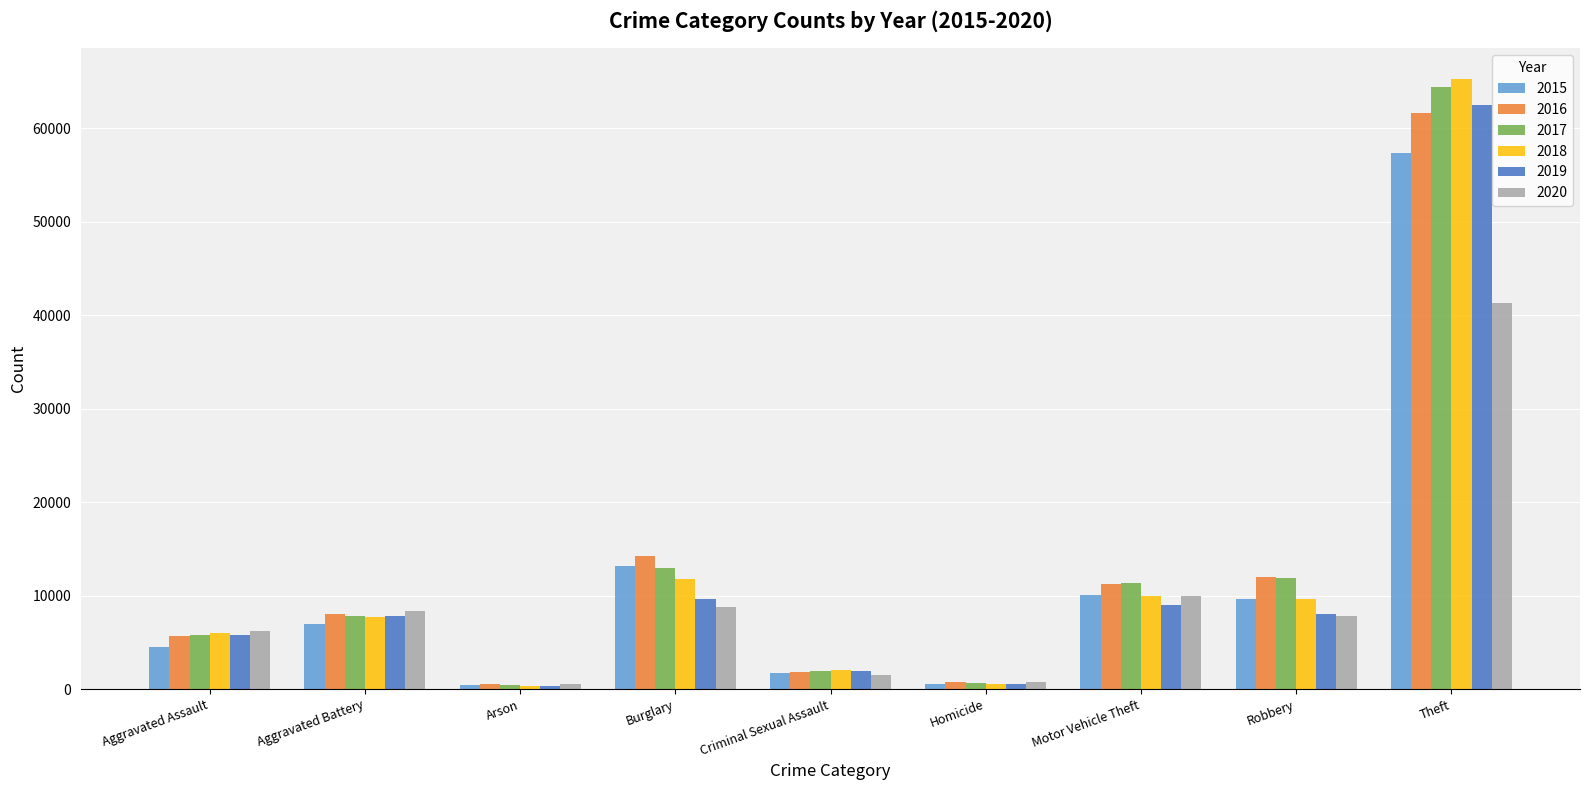

How many values in the 2020 series are below 7855?

4